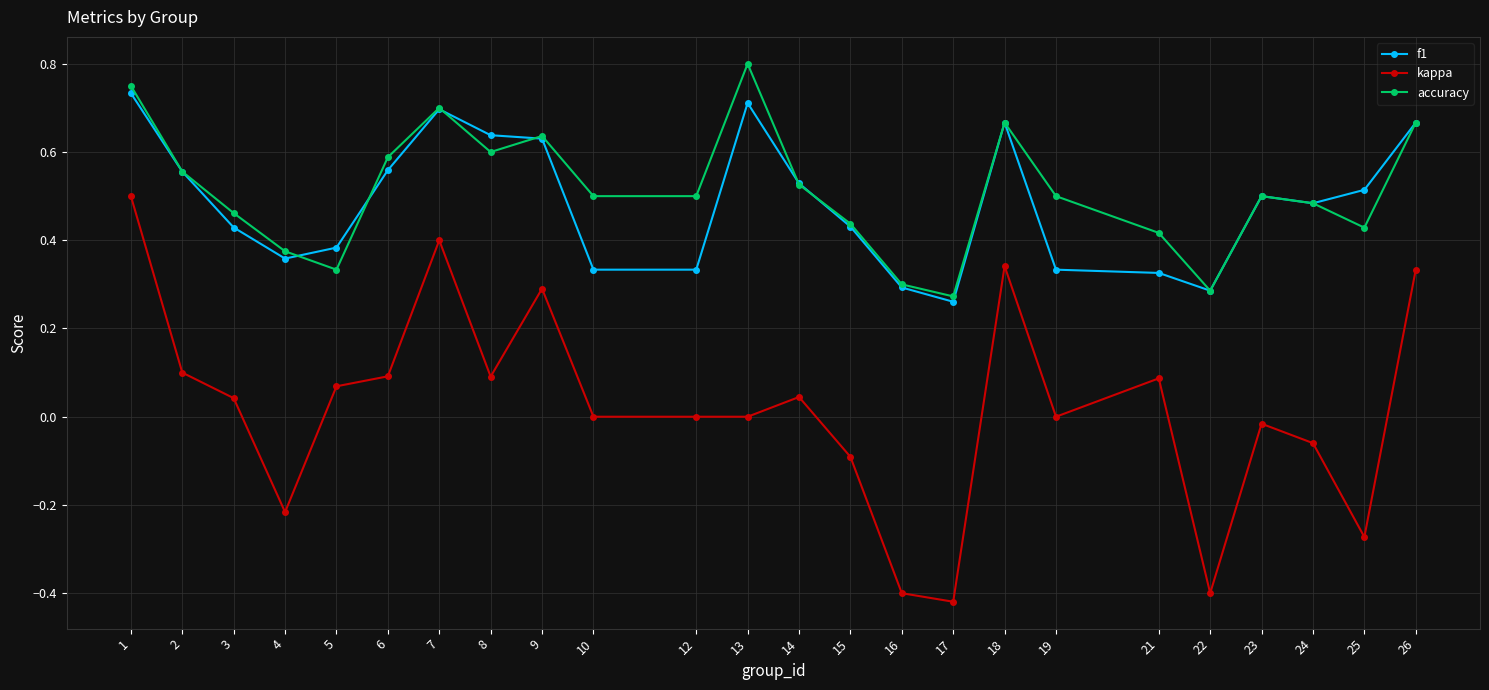

Which label corresponds to the largest value in the chart?

13